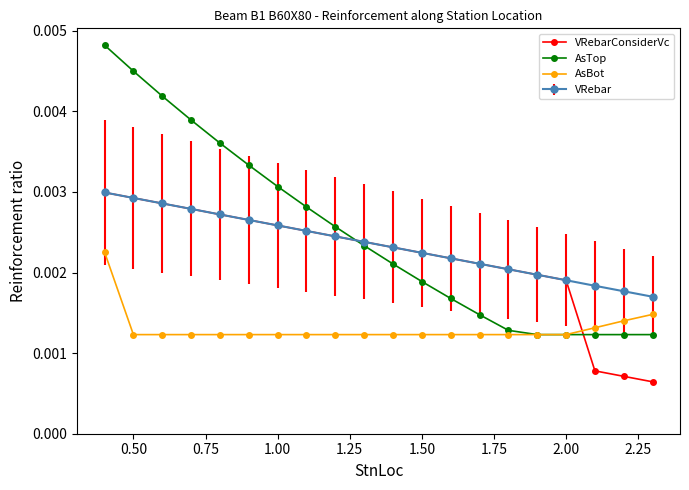

Count the AsBot values in the range 0 to 1.

20